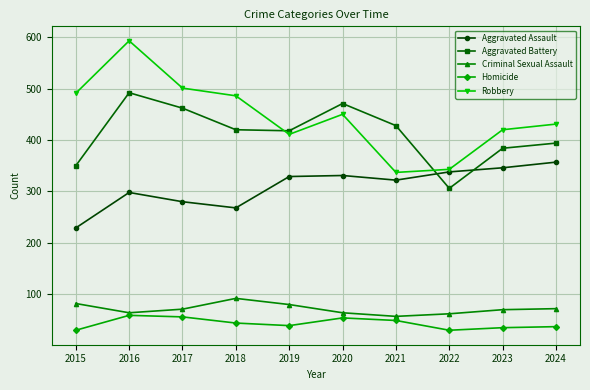

What is the sum of the Robbery values at 2019 and 2024?

842